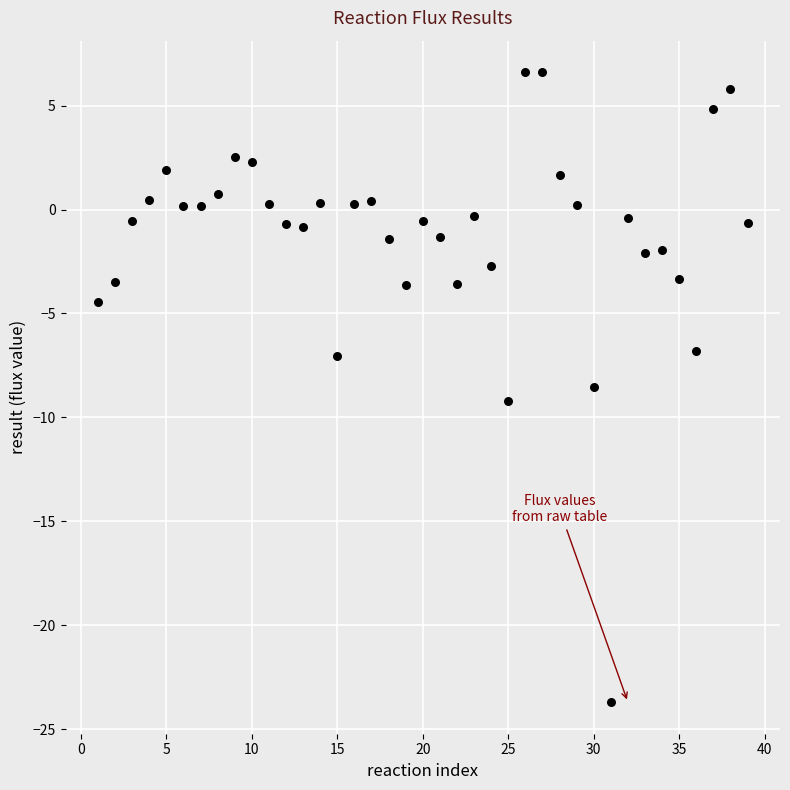

What Y value in the scatter plot is closest to -8?

-8.6